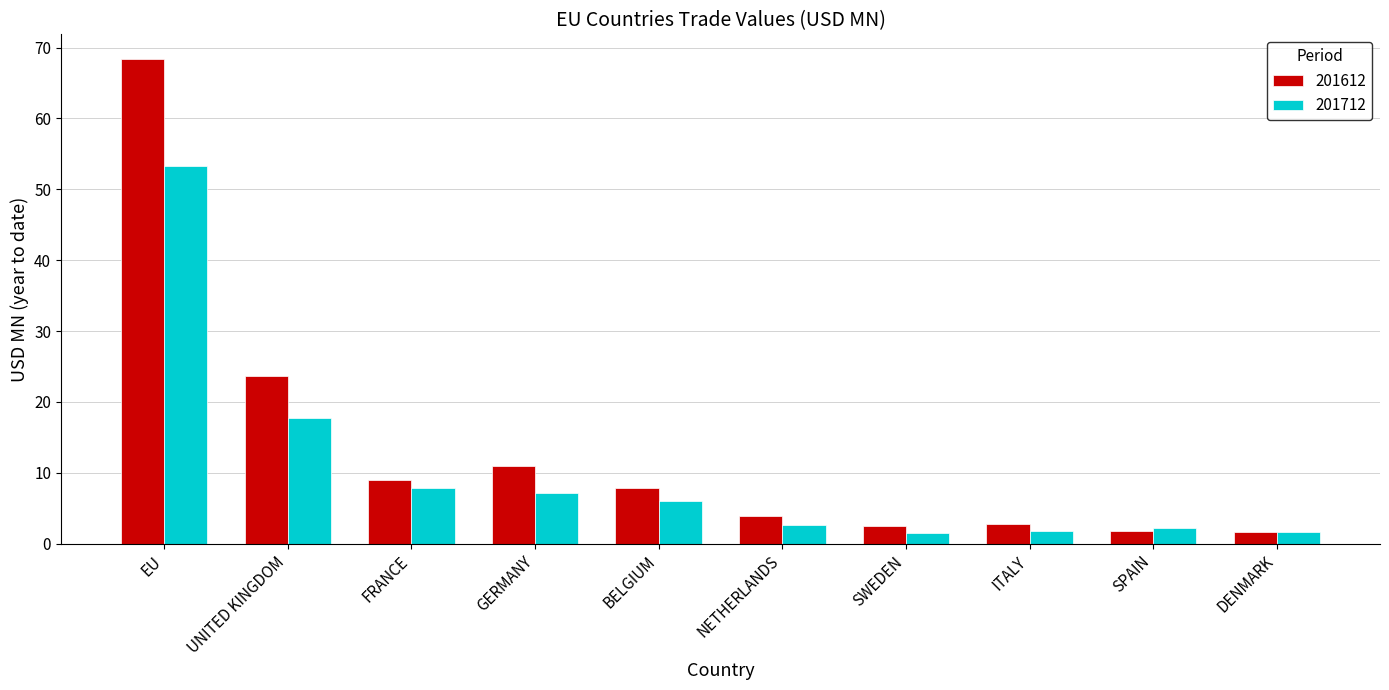

Count the number of categories in the chart.

10